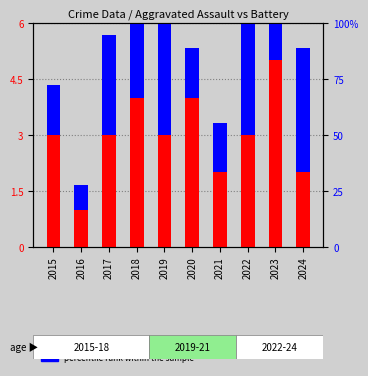

What is the value of the transformed count bar at the 8th from the left?

3.0